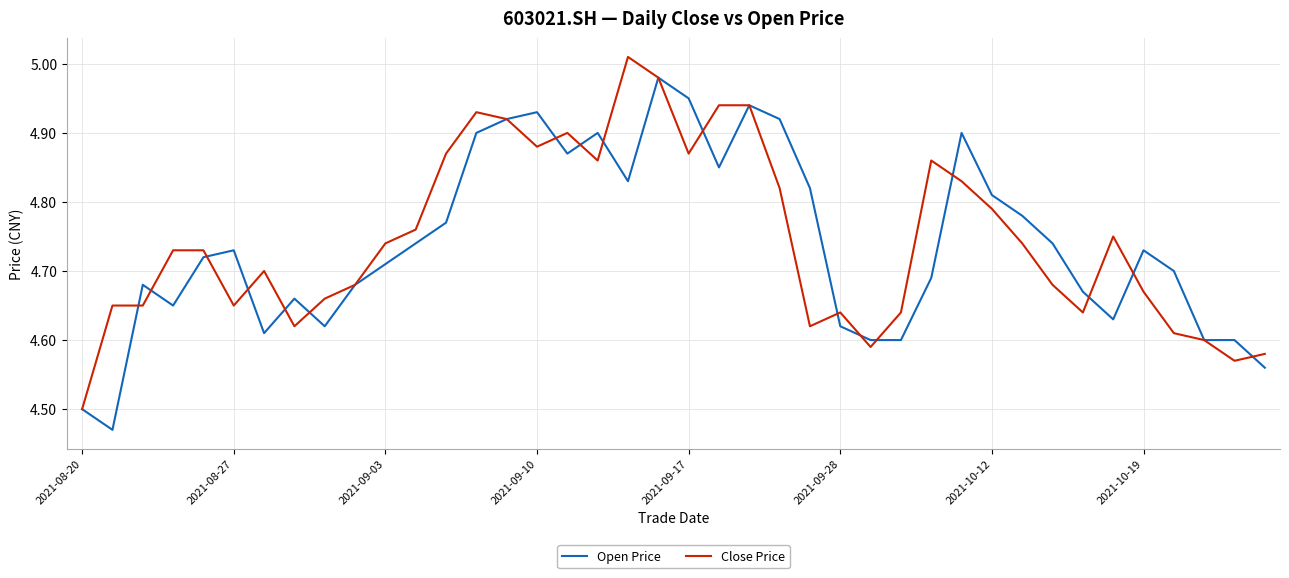

List the series in order of their peak value, lowest first.

Open Price, Close Price